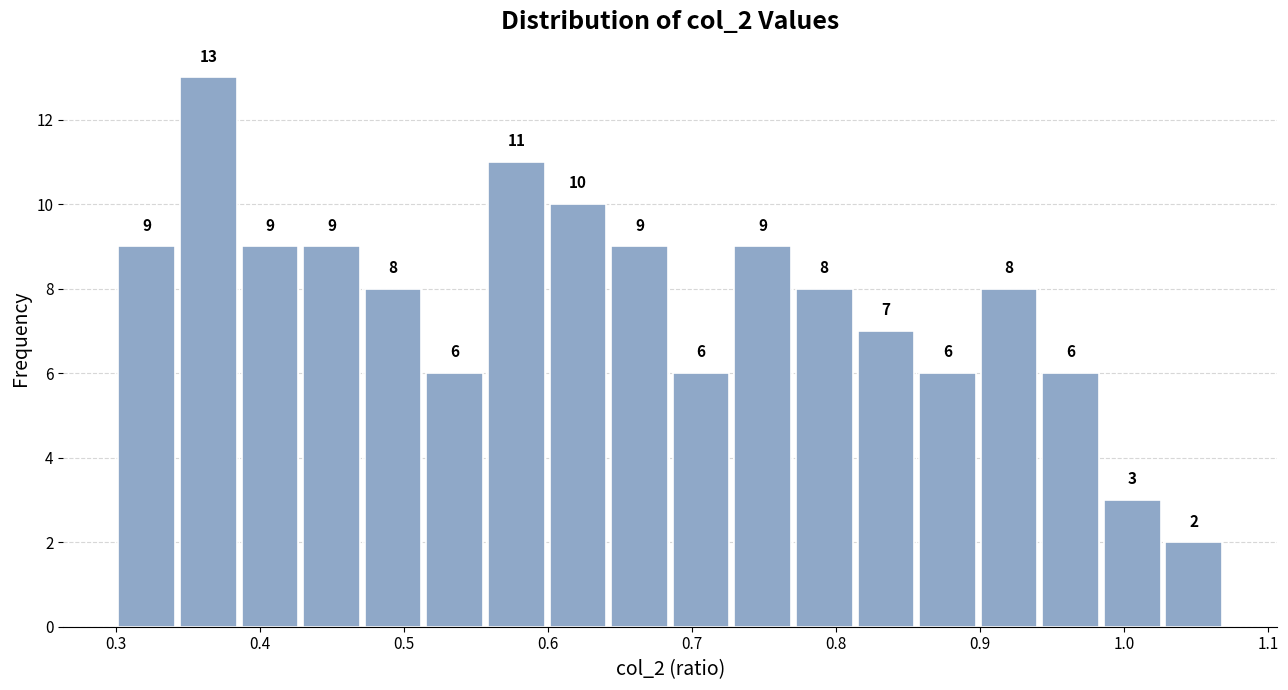

What is the height of the bar covering 0.34 to 0.39 on the x-axis? The bar edges are not printed on the chart, so give them approximately, as read against the axis.

13